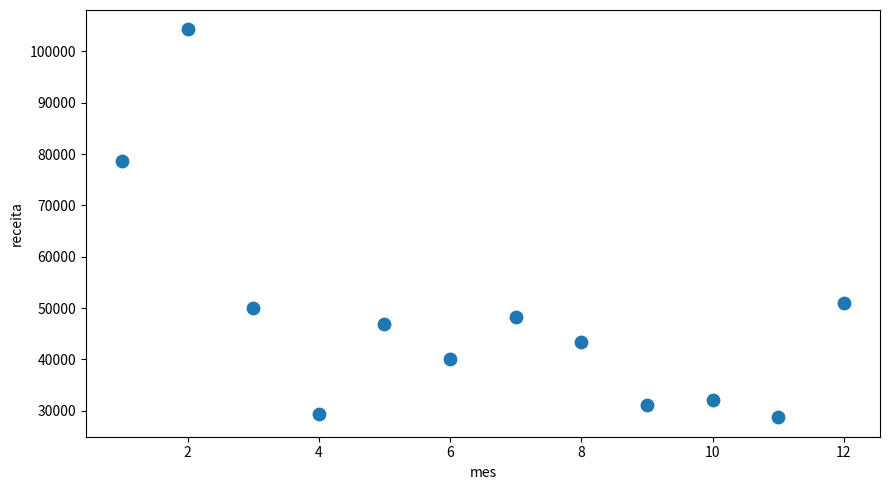

What Y value in the scatter plot is closest to 66510?

78562.5